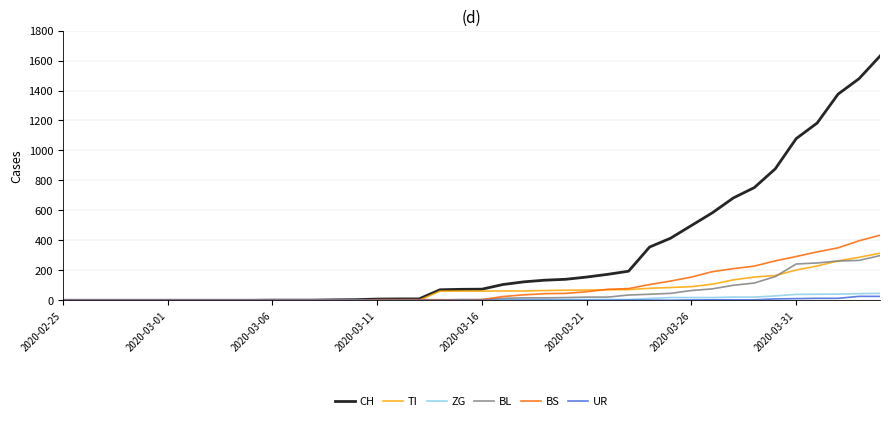

What is the highest value of the ZG series?

46